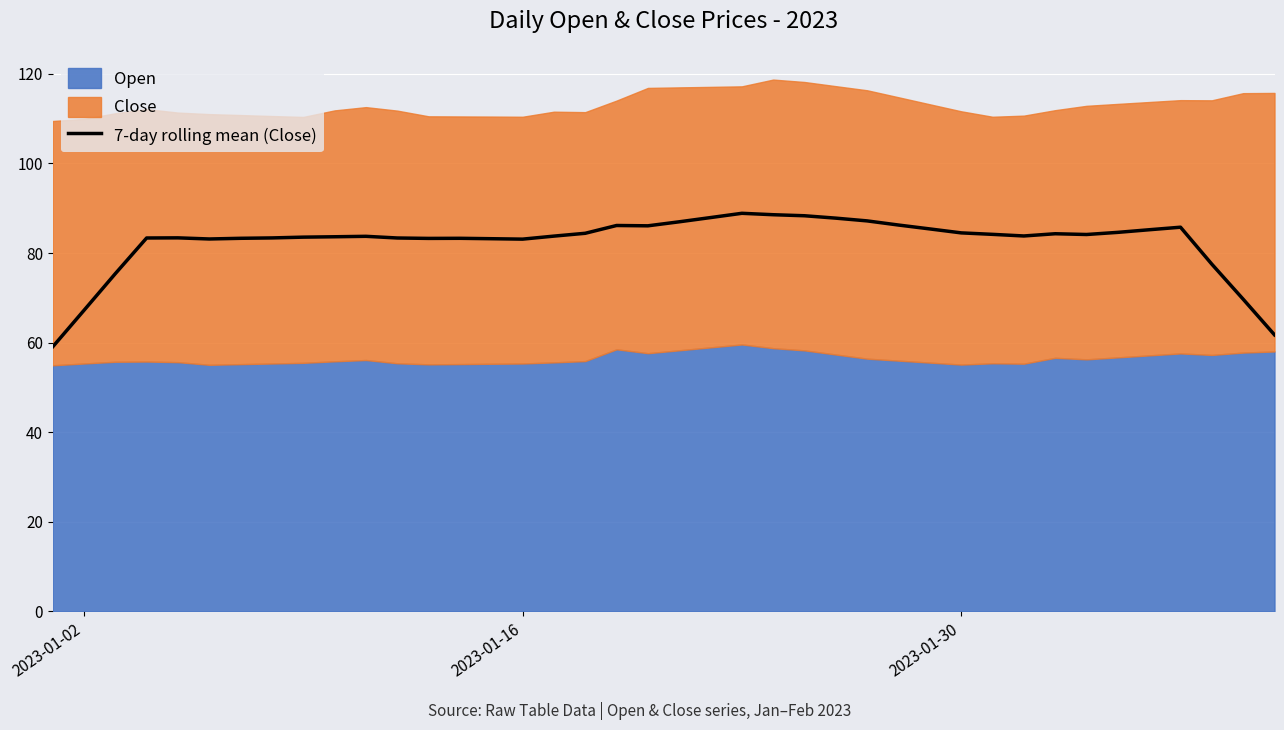

What is the lowest value of the 7-day rolling mean (Close) series?

59.0